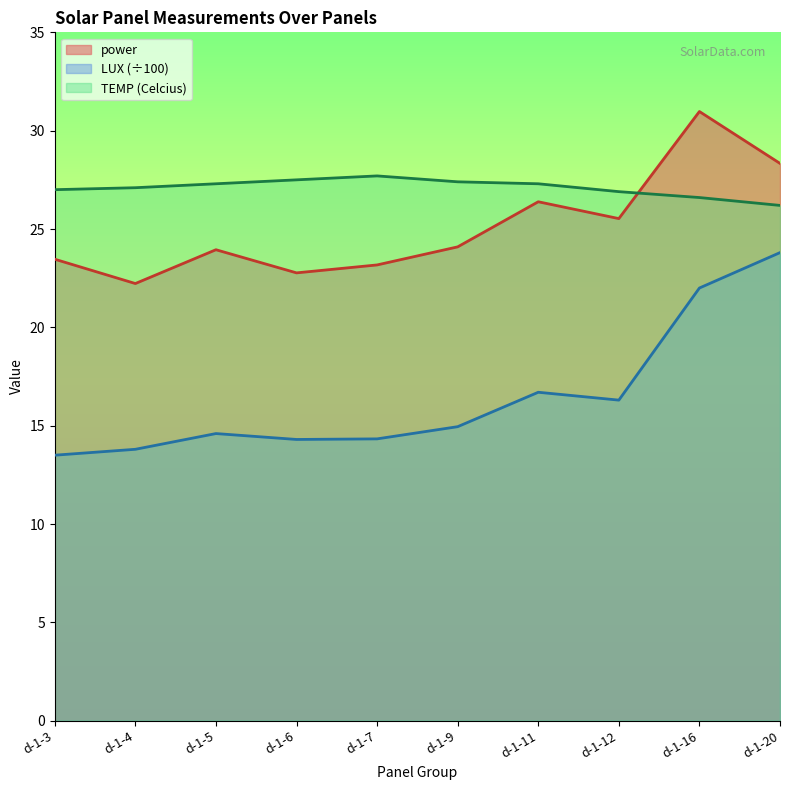

Does the chart display data point markers on the line(s)?

No